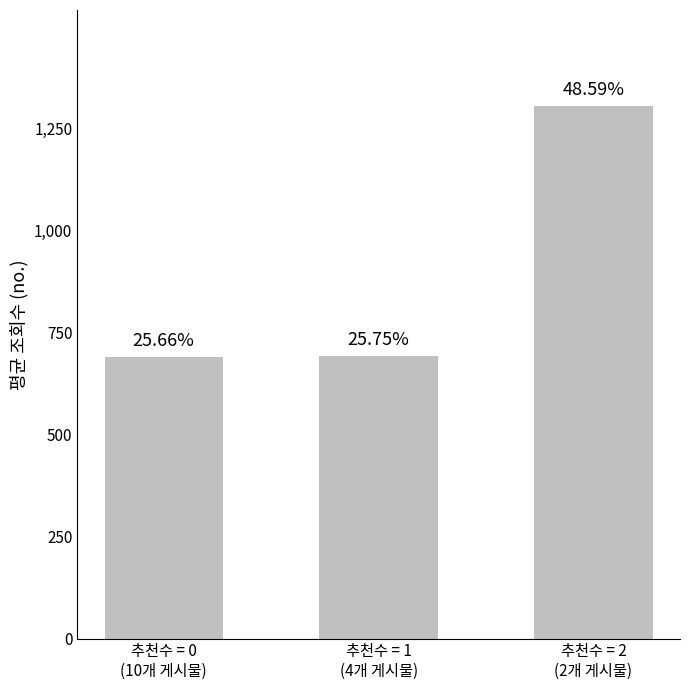

Are the bars horizontal?

No